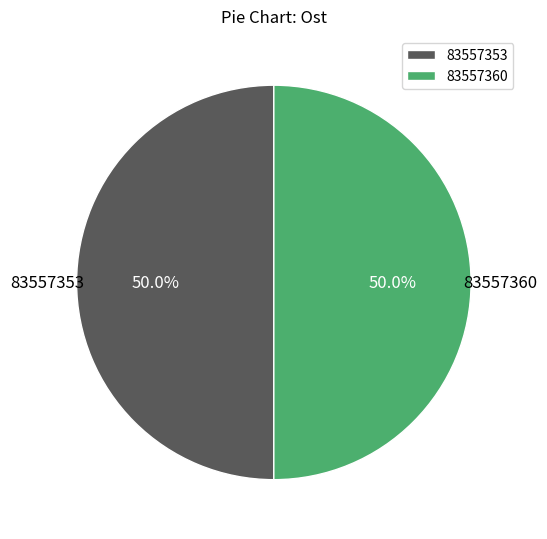

Approximately how many times larger is the value at 83557360 compared to 83557353?

1.0